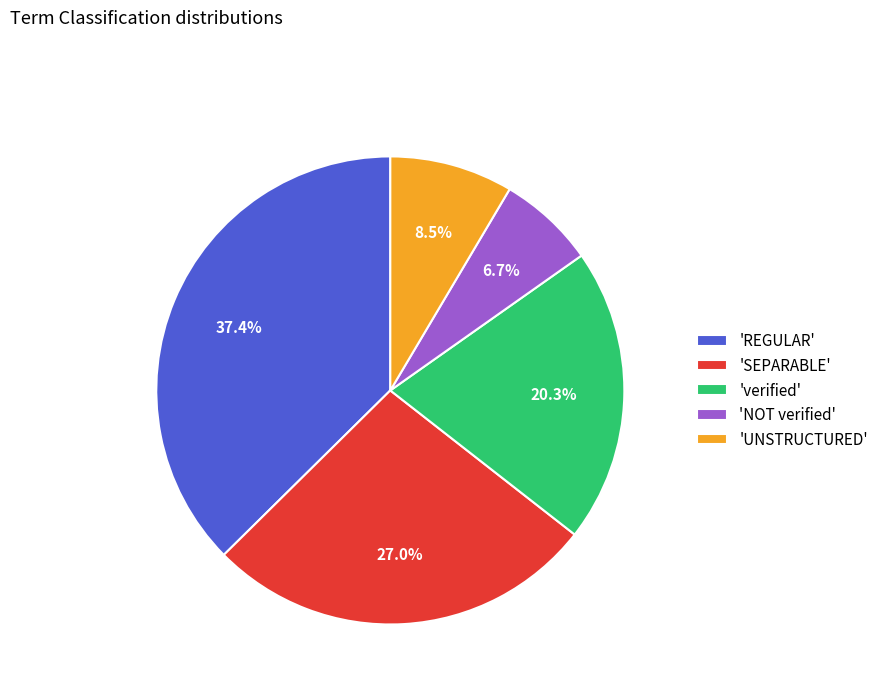

Is there any slice that represents more than half of the pie?

No